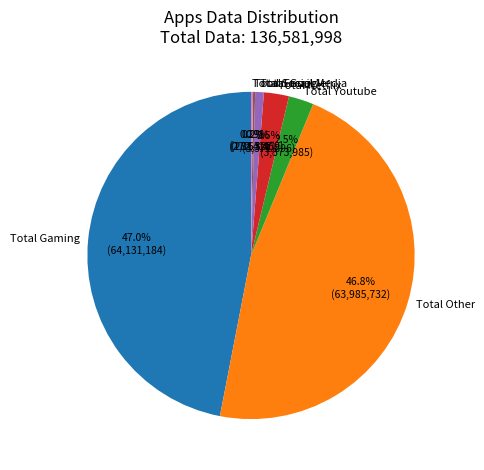

Does Total Netflix represent more than half of the total?

No